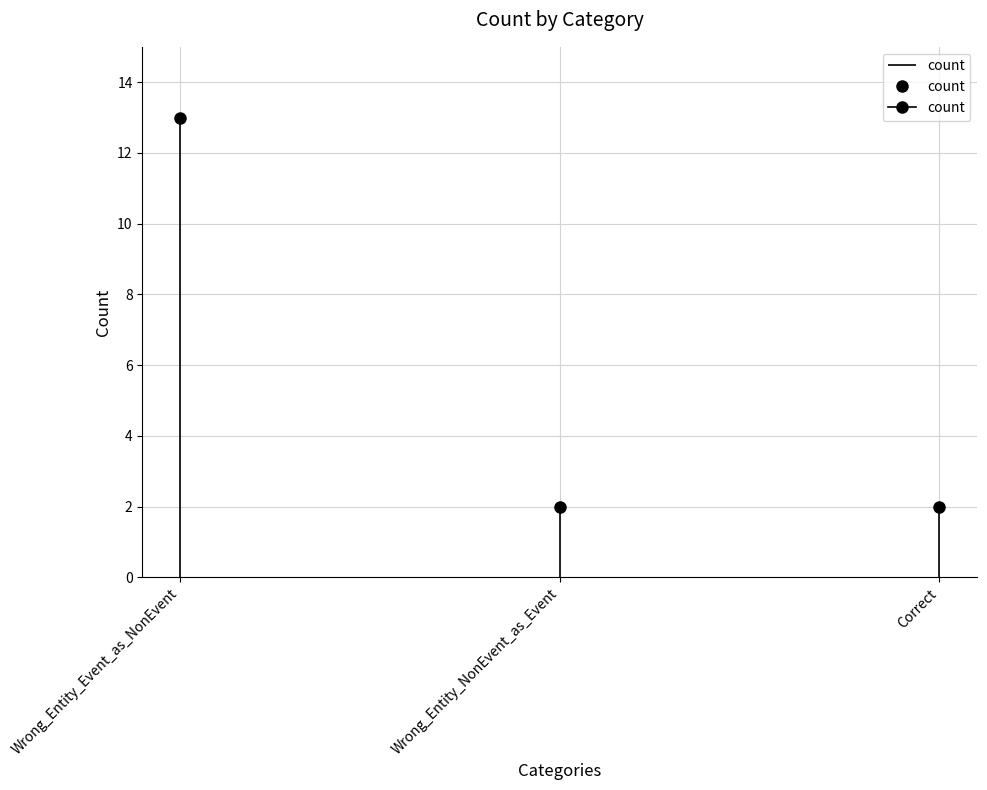

How many series are shown in this chart?

1